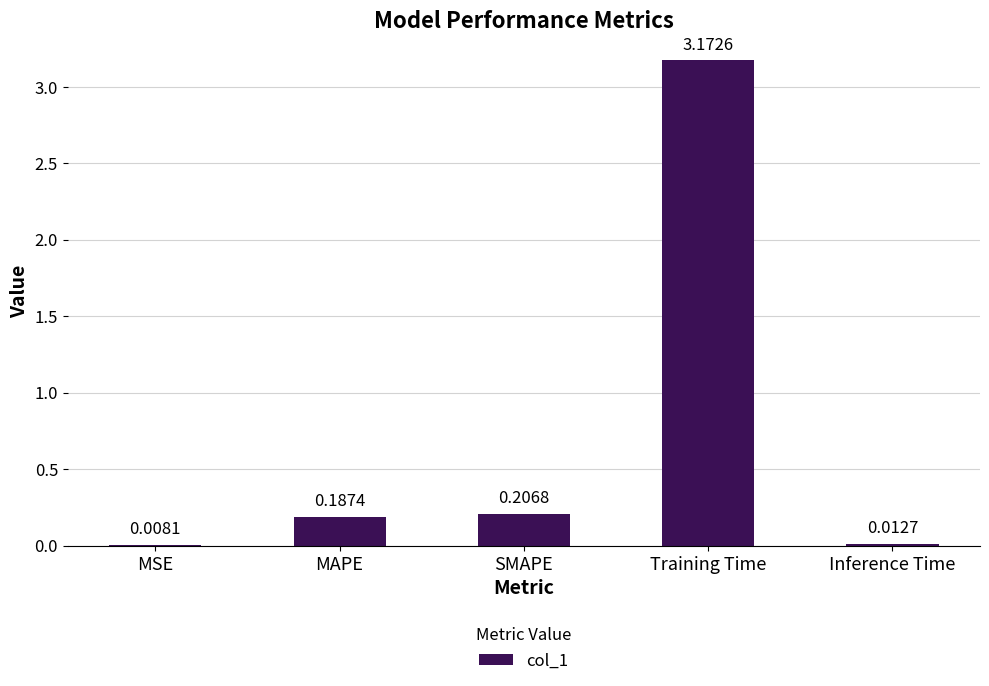

What is the sum of all values?

3.6